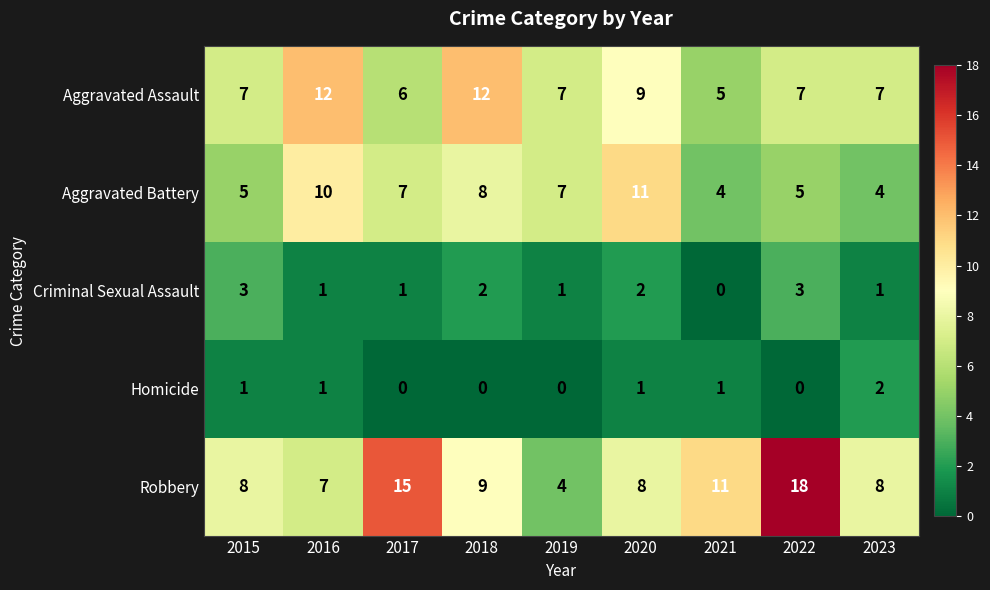

At which label does Criminal Sexual Assault first exceed 1?

2015